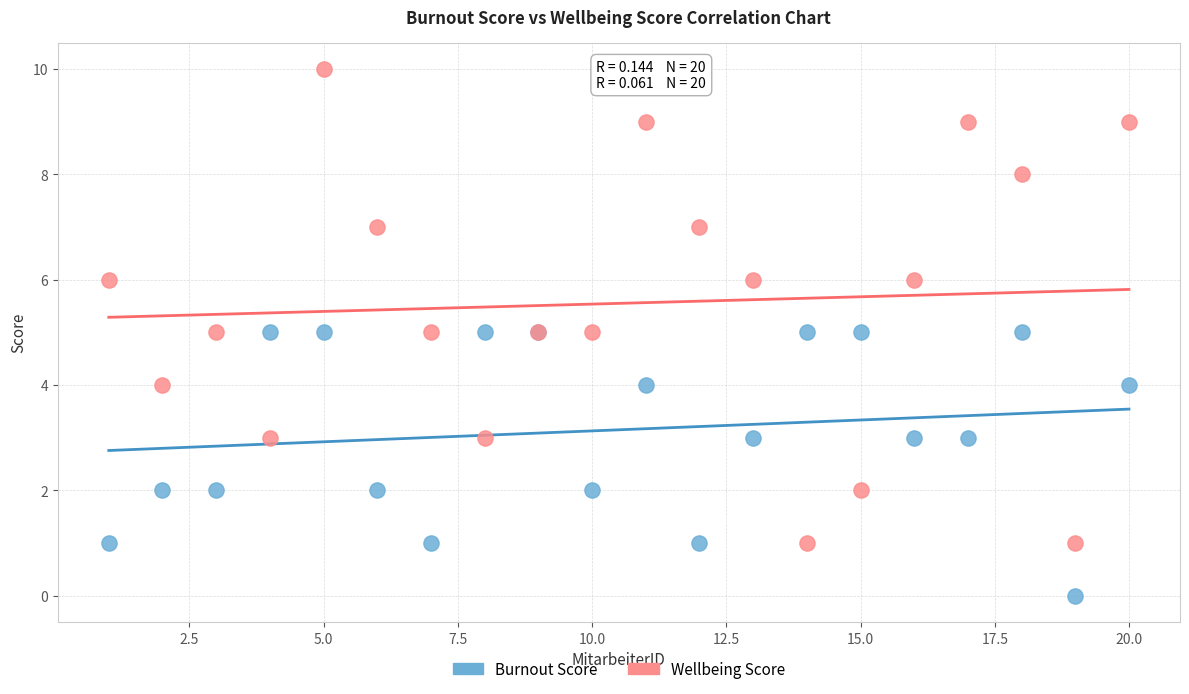

Which series has the widest spread of Y values?

Wellbeing Score